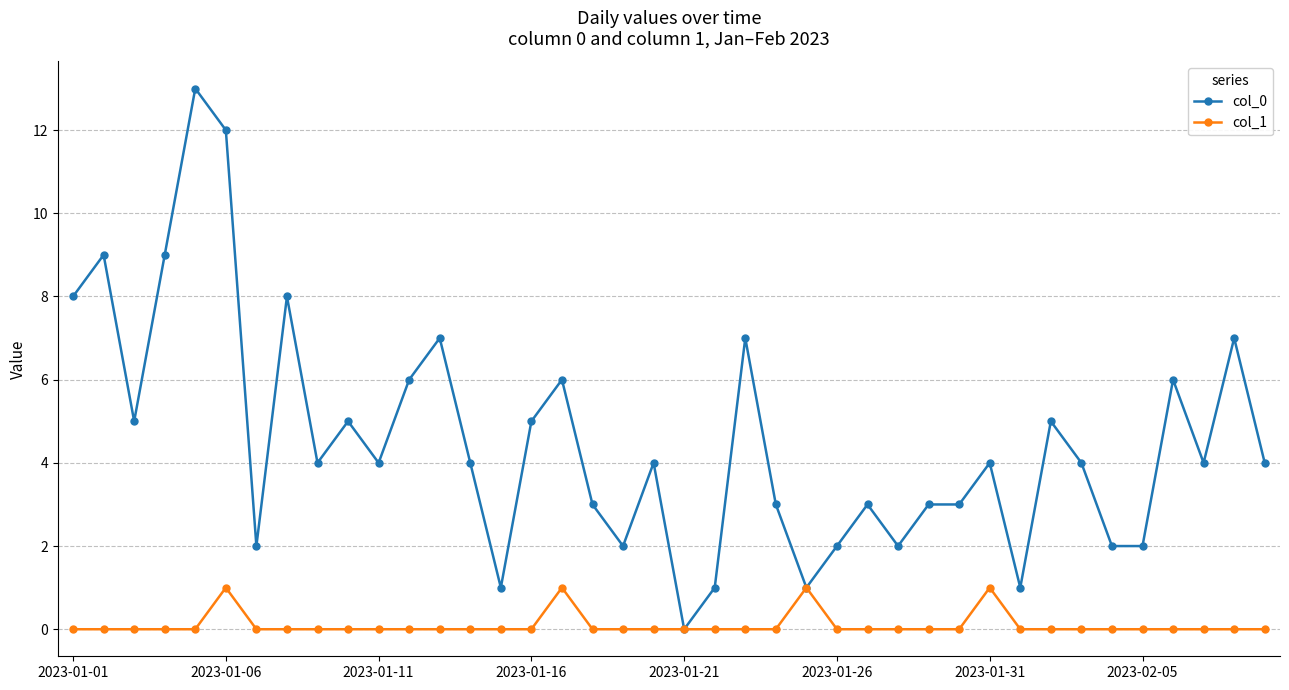

Which series has the largest total across all categories?

col_0